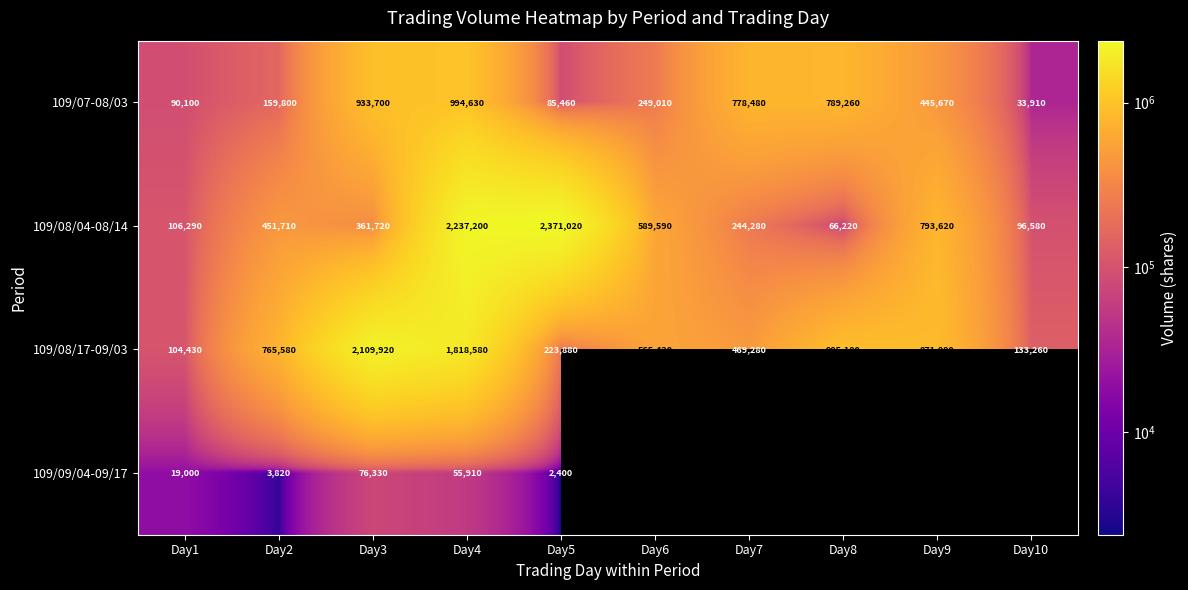

Read the 109/08/04-08/14 value at Day2.

451710